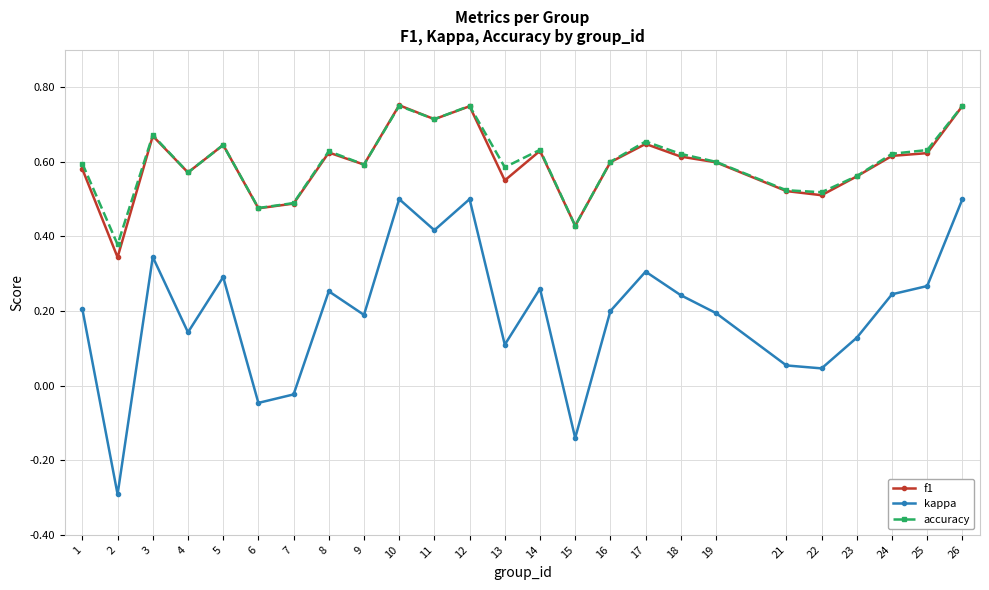

What is the sum of the f1 values at 22 and 21?

1.0